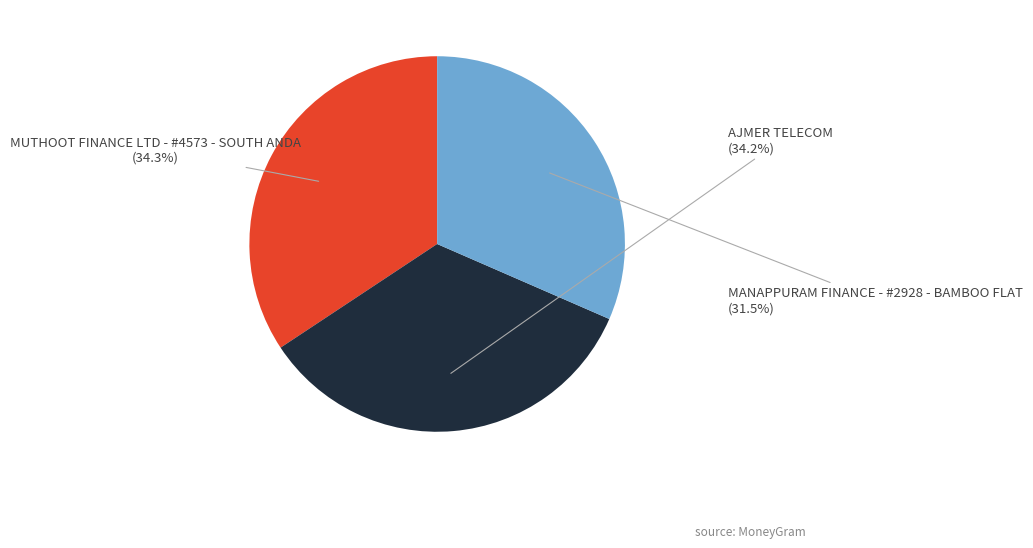

The AJMER TELECOM slice represents 34% of the pie. True or false?

True